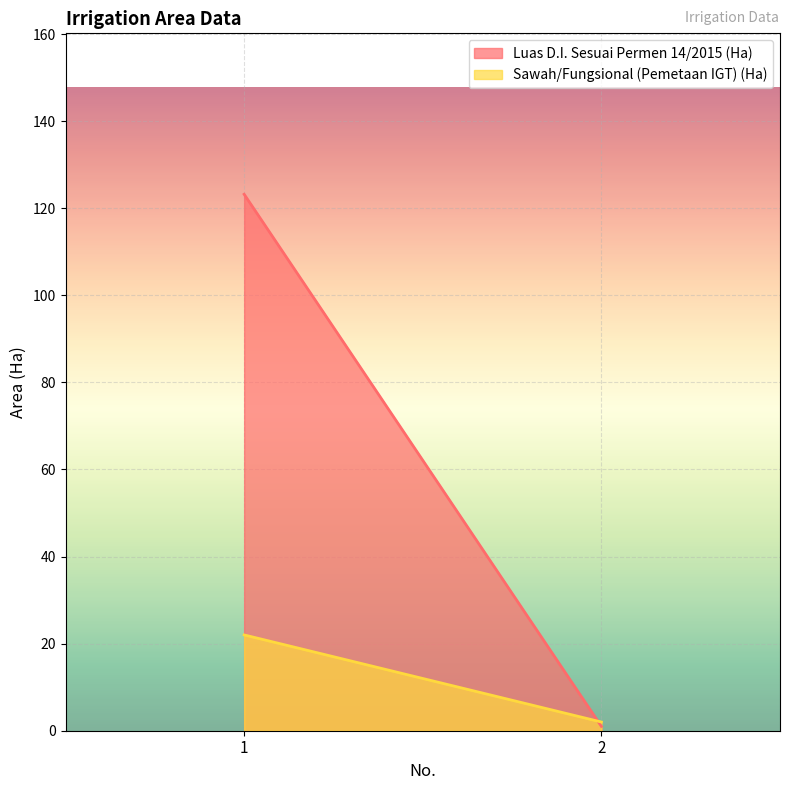

Where is Luas D.I. Sesuai Permen 14/2015 (Ha) nearest to the value 62?

2